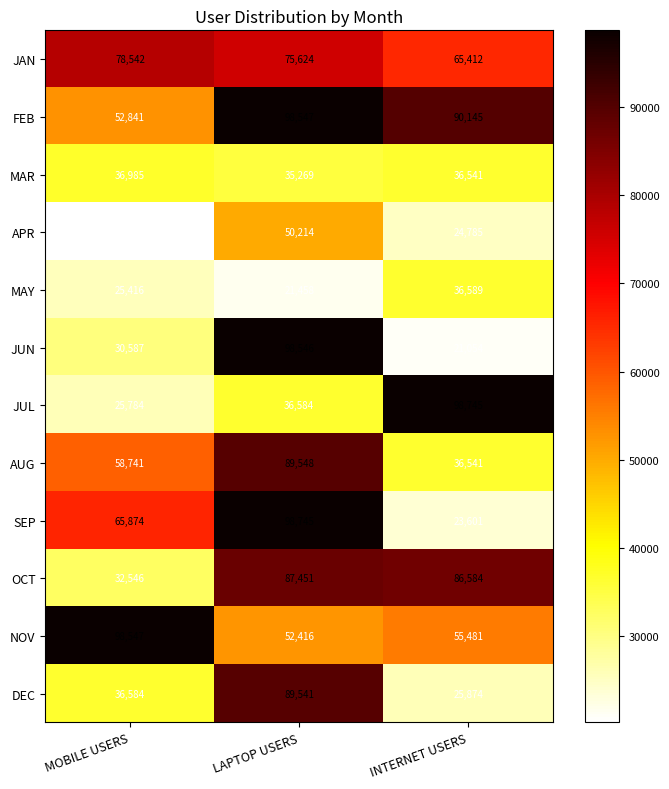

Which series has the widest spread of values?

JUN